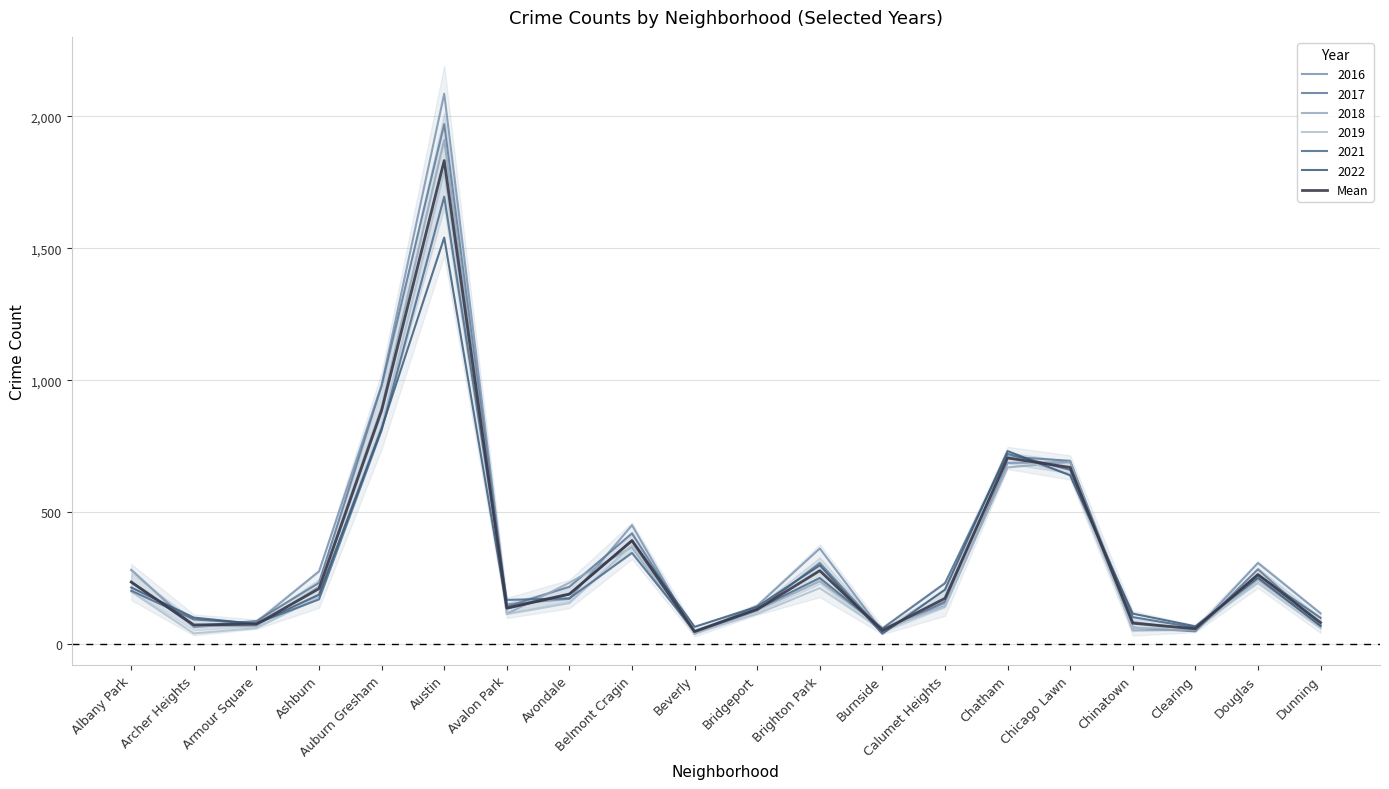

How many interior local valleys (lower than both neighbors) does the data have?

5